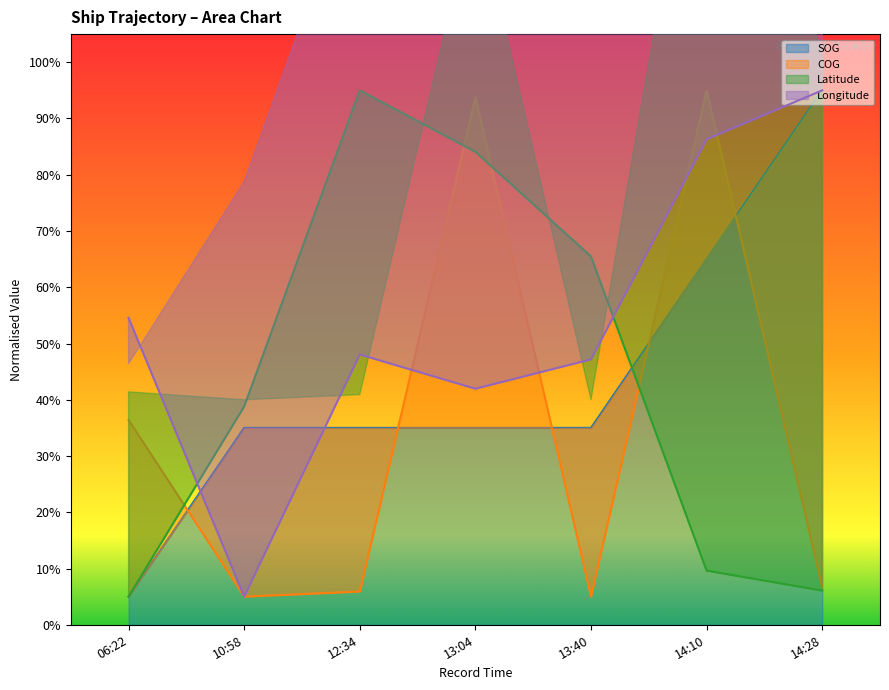

True or false: SOG has a value of 10.1 at 10:58.

False